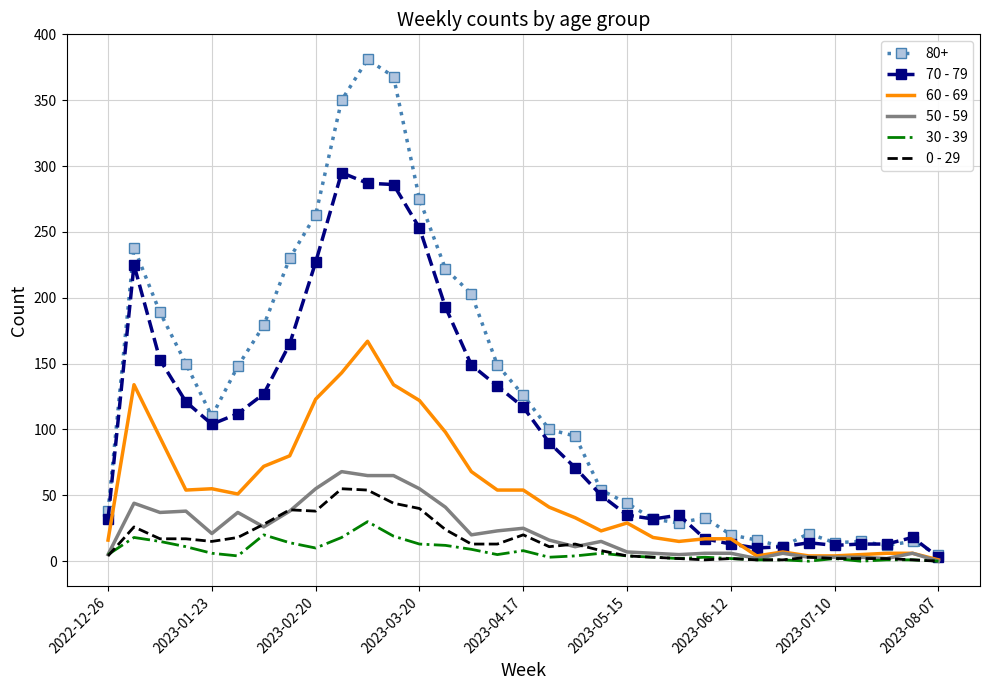

What is the minimum value for 60 - 69?

1